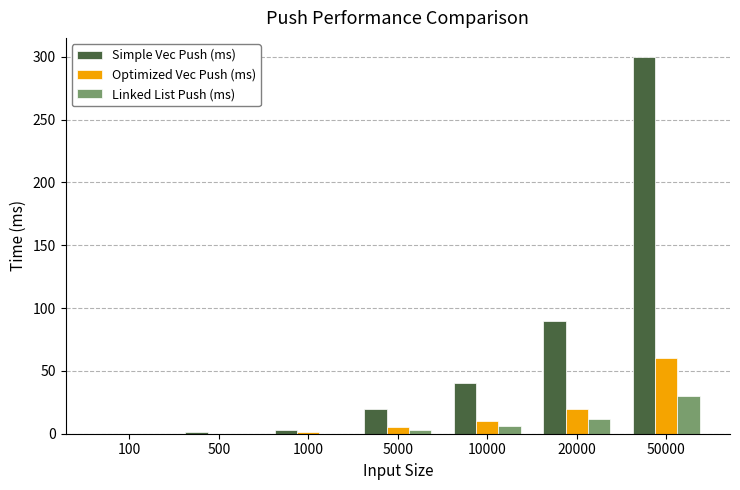

At which category is the sum across all series the highest?

50000